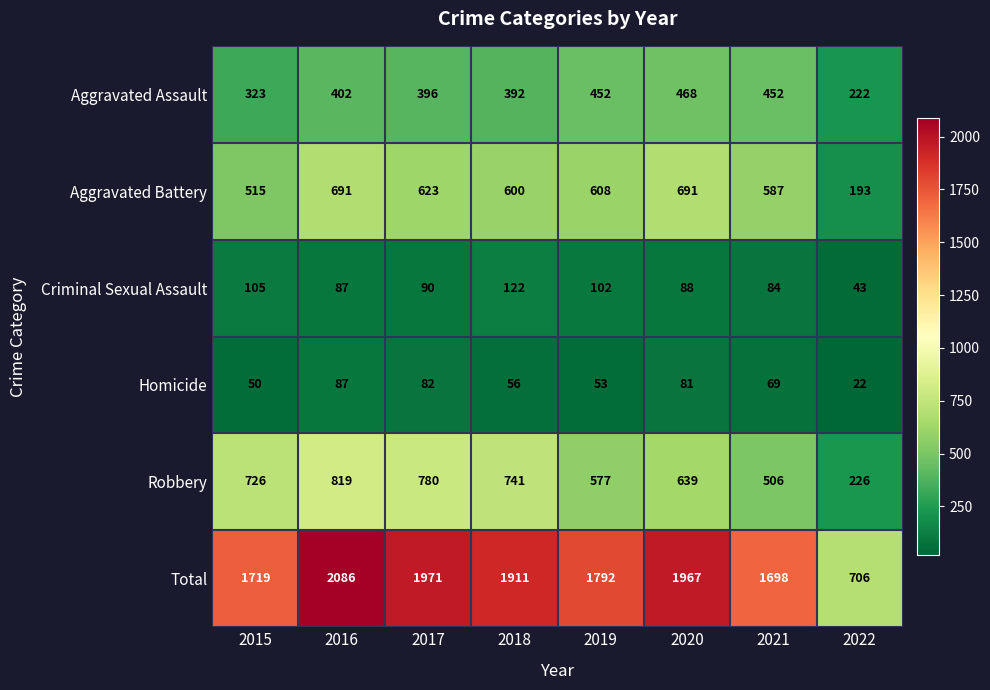

How many series are shown in this chart?

6